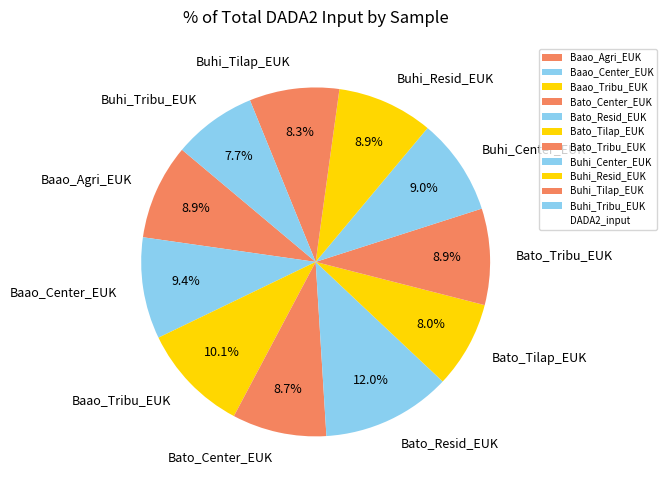

What percentage do Buhi_Tribu_EUK and Bato_Resid_EUK together represent?

19.7%